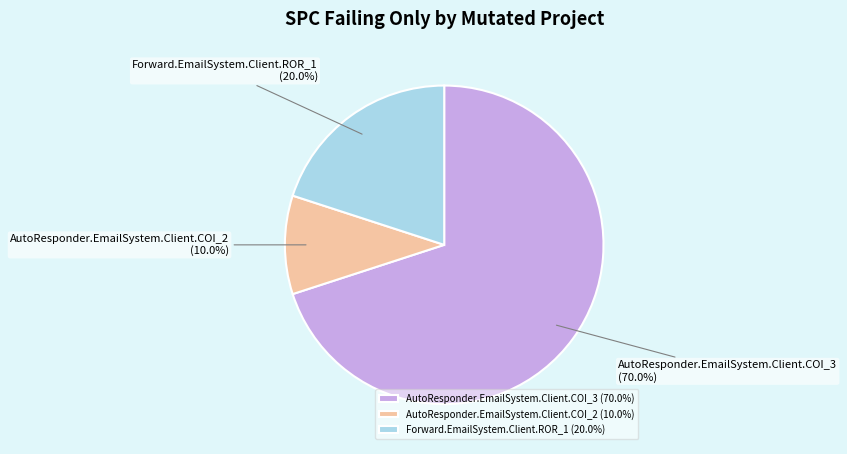

Is Forward.EmailSystem.Client.ROR_1 the majority of the pie?

No